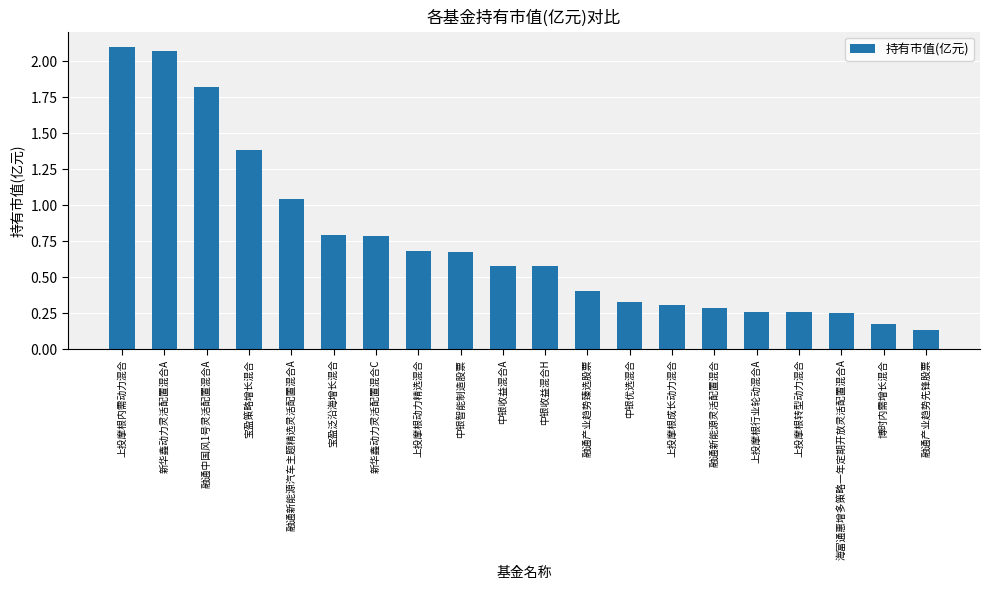

What is the change in value from 新华鑫动力灵活配置混合C to 上投摩根行业轮动混合A?

-0.5